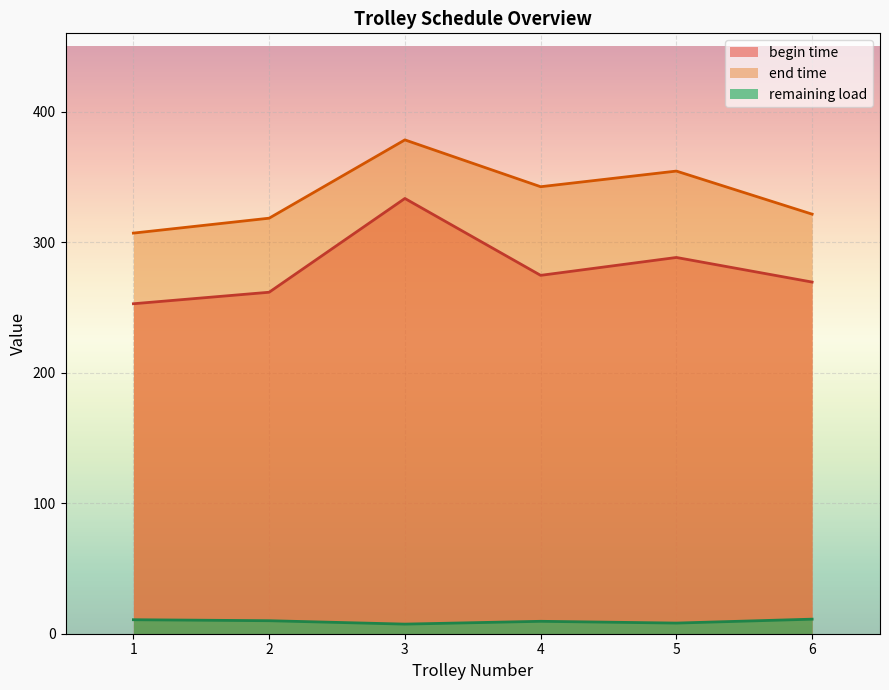

True or false: remaining load and begin time cross at least once.

False